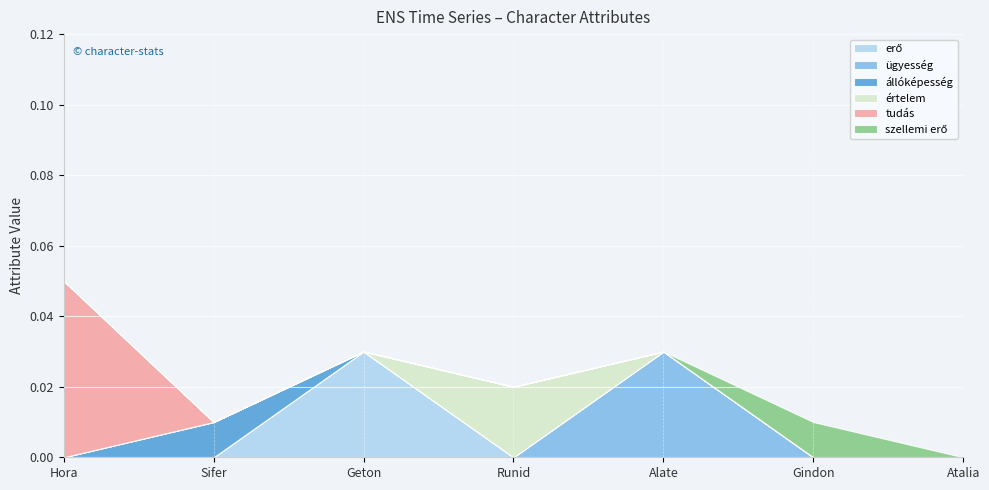

Reading left to right, what are all the values shown in this chart?

erő: Hora=0.0	Sifer=0.0	Geton=0.0	Runid=0.0	Alate=0.0	Gindon=0.0	Atalia=0.0
ügyesség: Hora=0.0	Sifer=0.0	Geton=0.0	Runid=0.0	Alate=0.0	Gindon=0.0	Atalia=0.0
állóképesség: Hora=0.0	Sifer=0.0	Geton=0.0	Runid=0.0	Alate=0.0	Gindon=0.0	Atalia=0.0
értelem: Hora=0.0	Sifer=0.0	Geton=0.0	Runid=0.0	Alate=0.0	Gindon=0.0	Atalia=0.0
tudás: Hora=0.1	Sifer=0.0	Geton=0.0	Runid=0.0	Alate=0.0	Gindon=0.0	Atalia=0.0
szellemi erő: Hora=0.0	Sifer=0.0	Geton=0.0	Runid=0.0	Alate=0.0	Gindon=0.0	Atalia=0.0